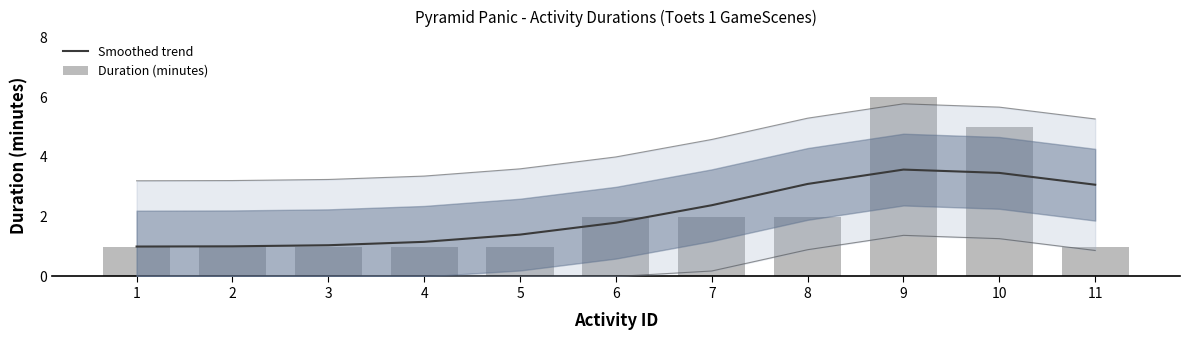

List the series in order of their peak value, lowest first.

Smoothed trend, Duration (minutes)